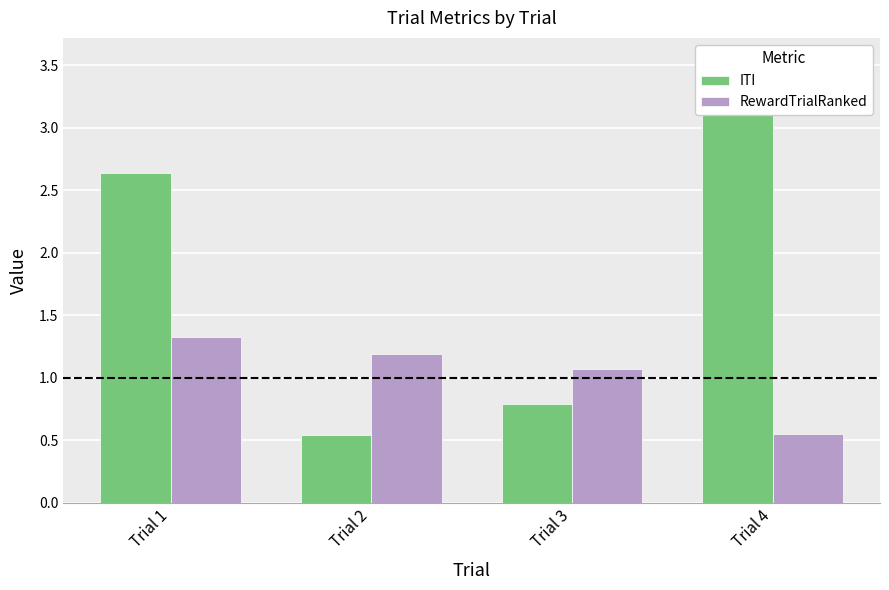

Reading left to right, transcribe all the data shown in this chart.

ITI: Trial 1=2.6	Trial 2=0.5	Trial 3=0.8	Trial 4=3.5
RewardTrialRanked: Trial 1=1.3	Trial 2=1.2	Trial 3=1.1	Trial 4=0.6